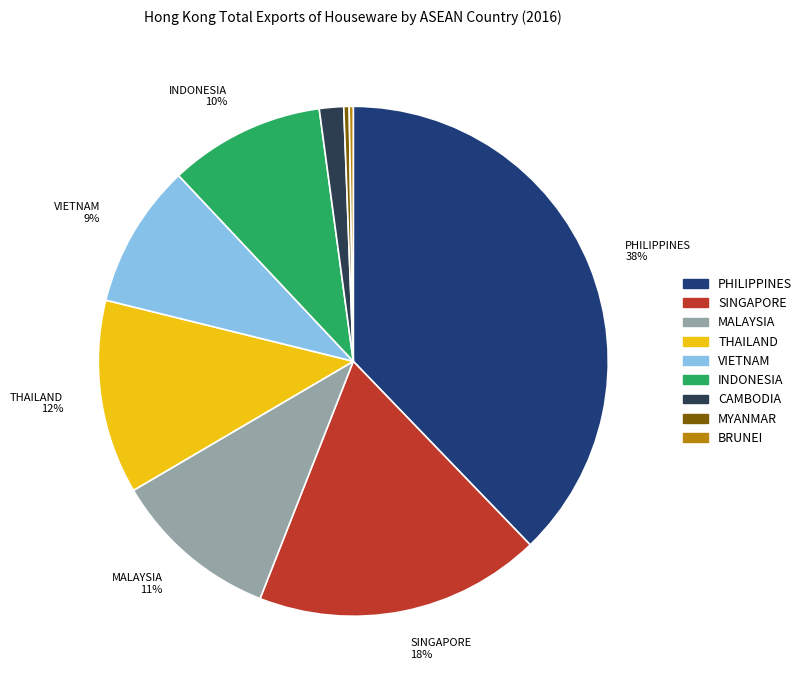

Is the sum of CAMBODIA and SINGAPORE greater than half?

No